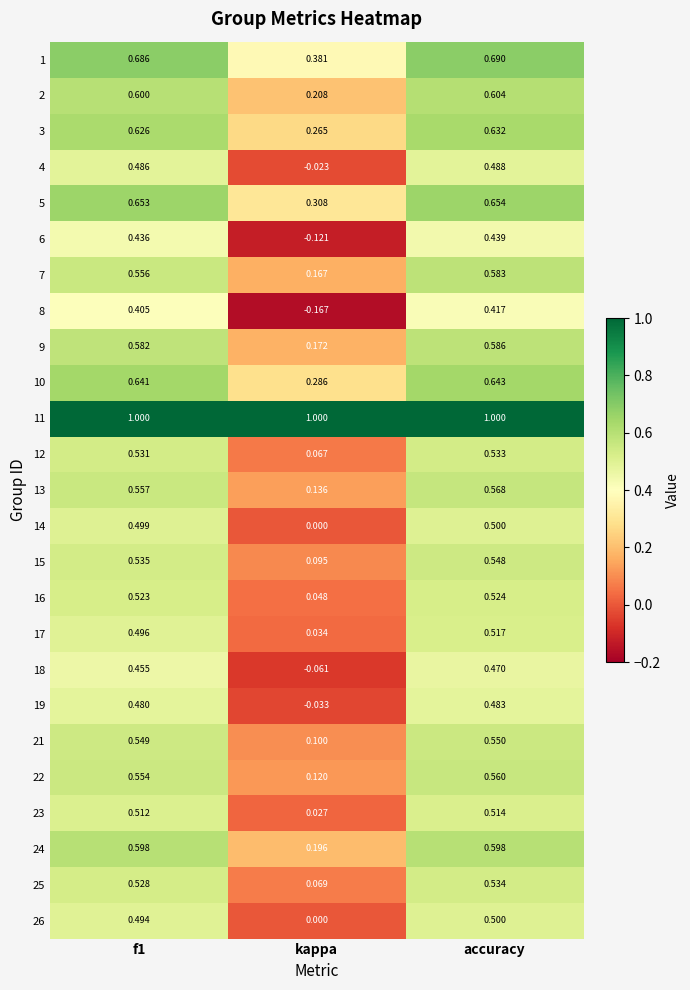

Which category has the lowest value across all series?

kappa